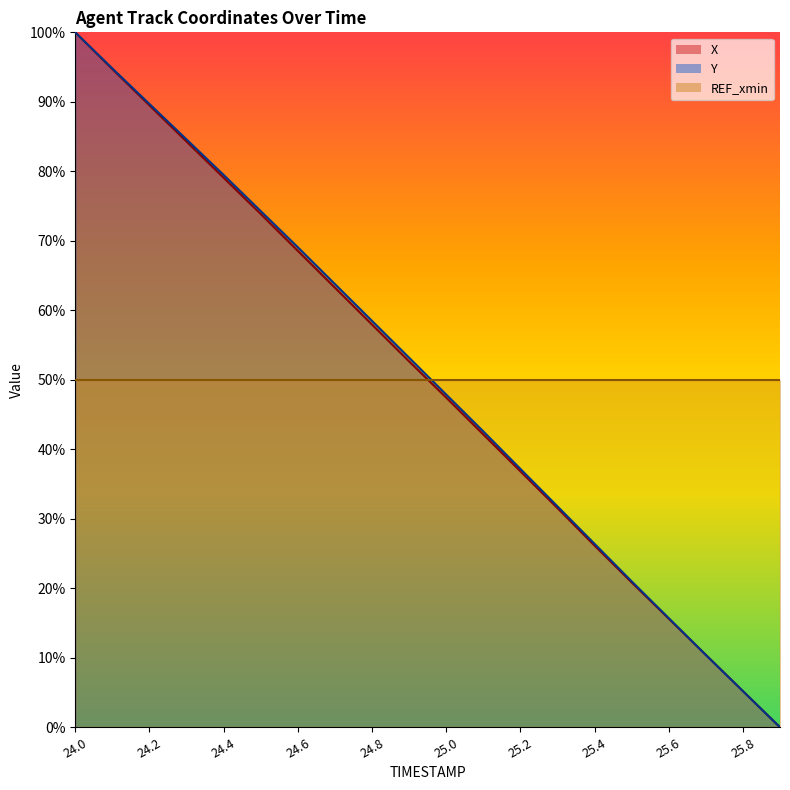

The value of X at 24.6 is 113.9. True or false?

False